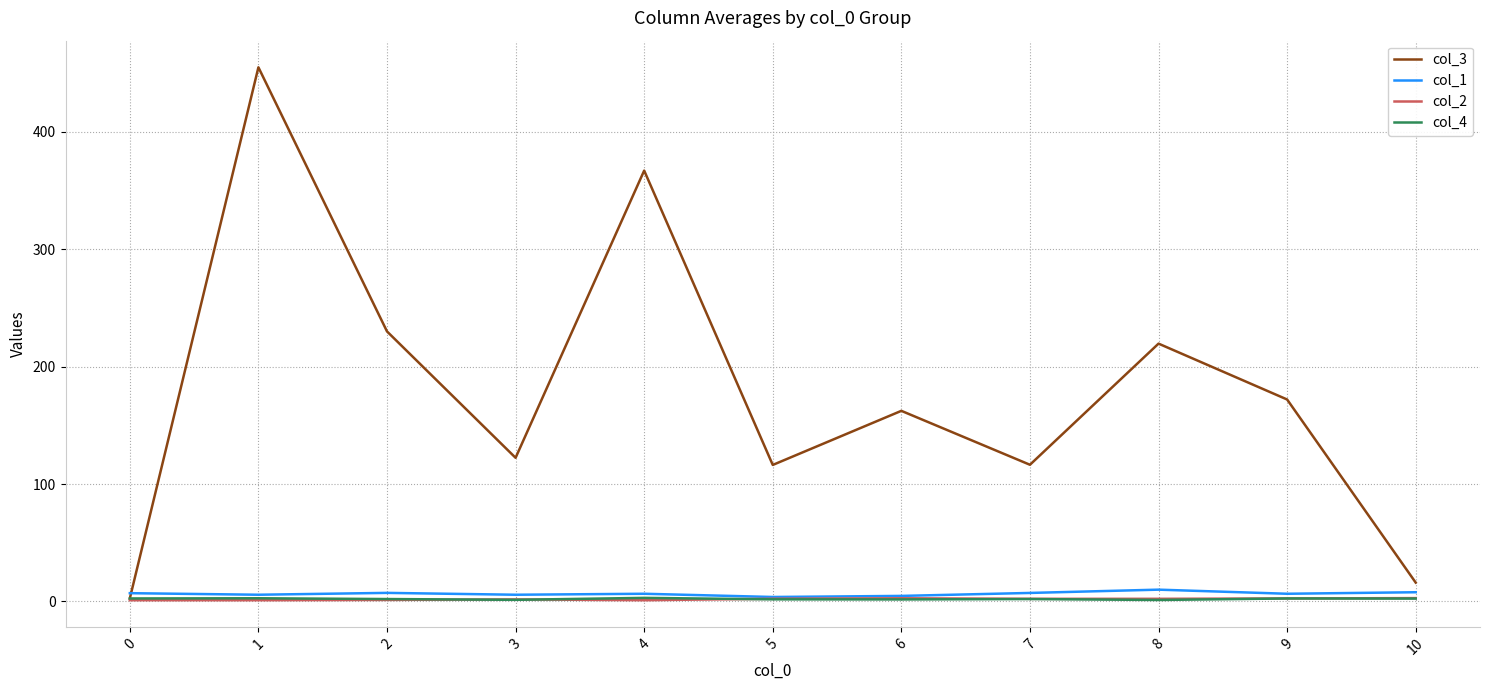

The value of col_3 at 10 is 16.0. True or false?

True